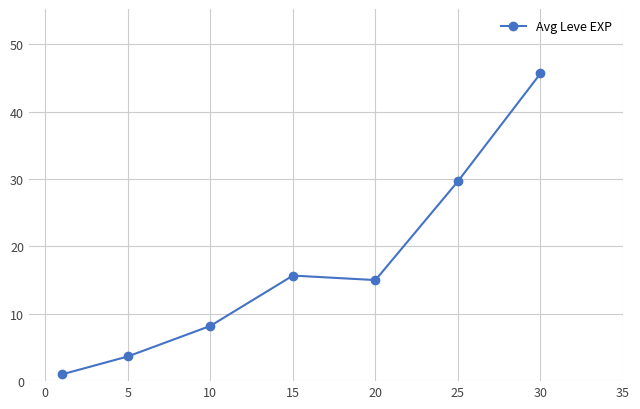

Is this an area chart (filled region under the line)?

No